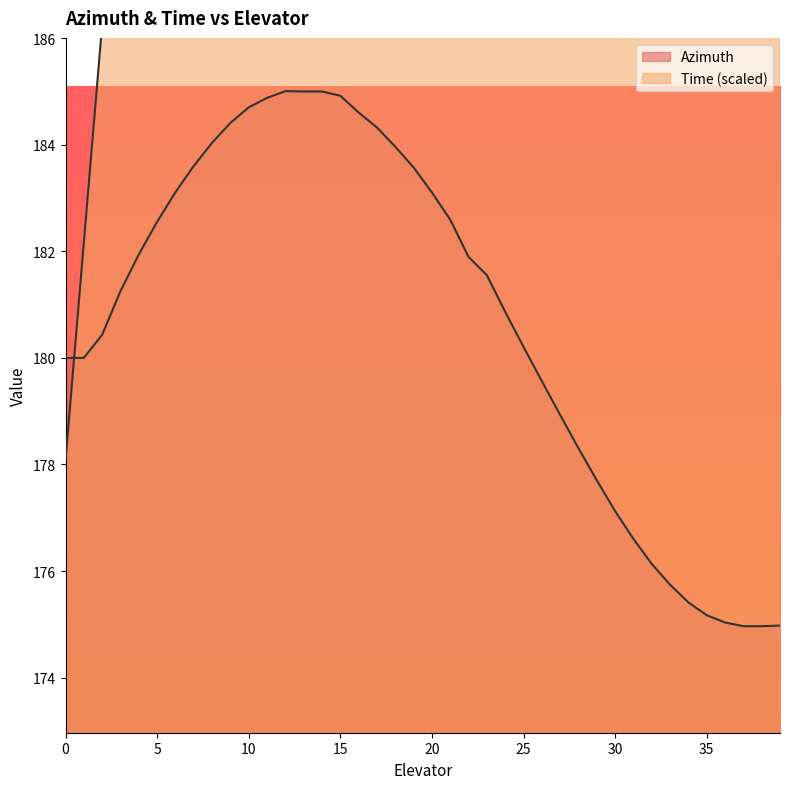

At which label does Time first exceed 259?

20